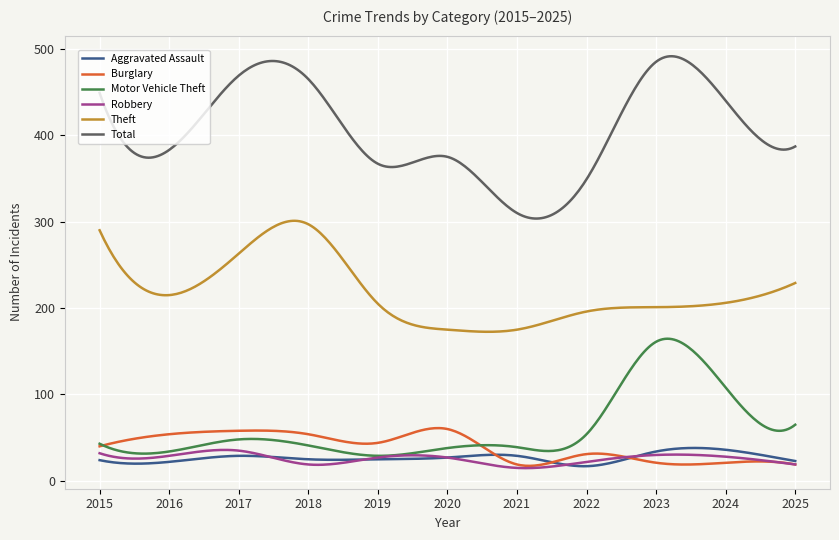

Which series has the largest range (max minus min)?

Total